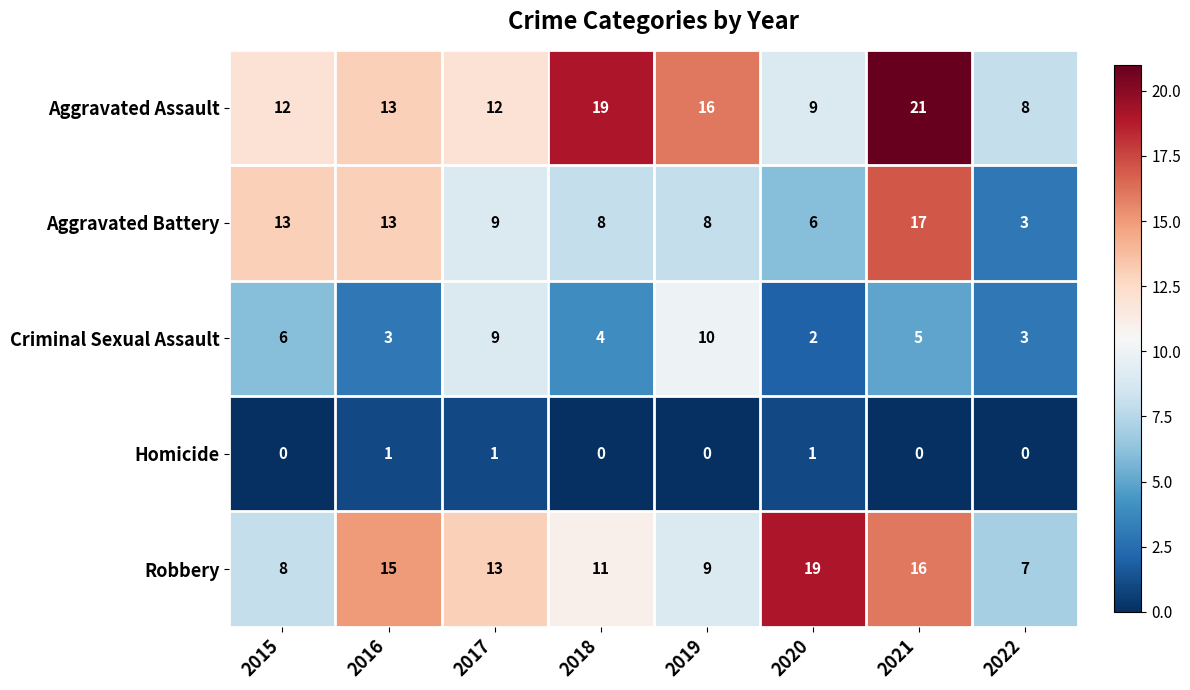

The Homicide series shows 1 at 2016. True or false?

True